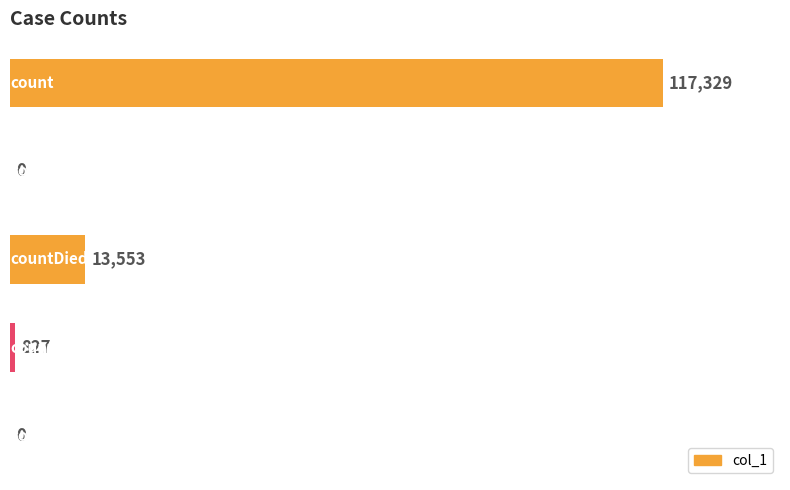

What is the maximum value shown in the chart?

117329